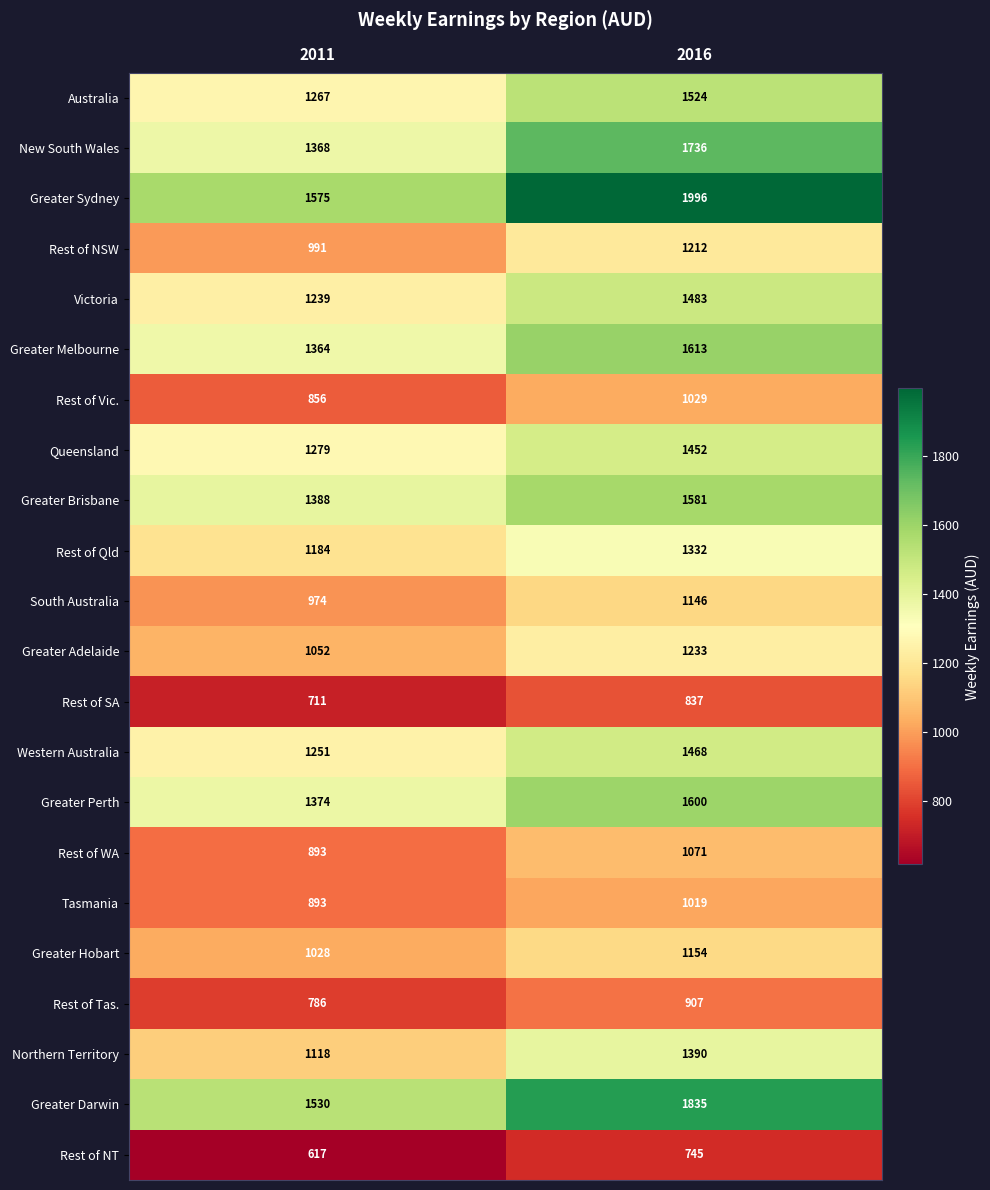

How many distinct data groups are displayed?

22